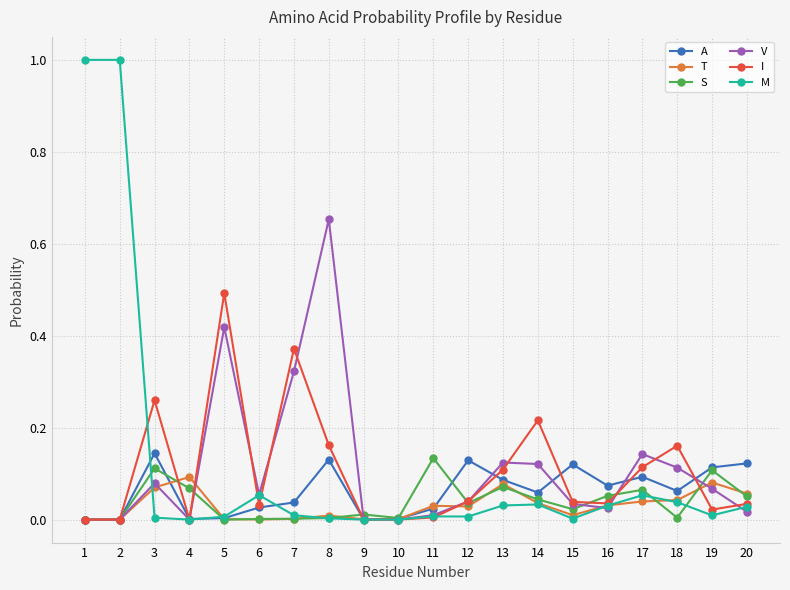

How many data points does each series have?

20